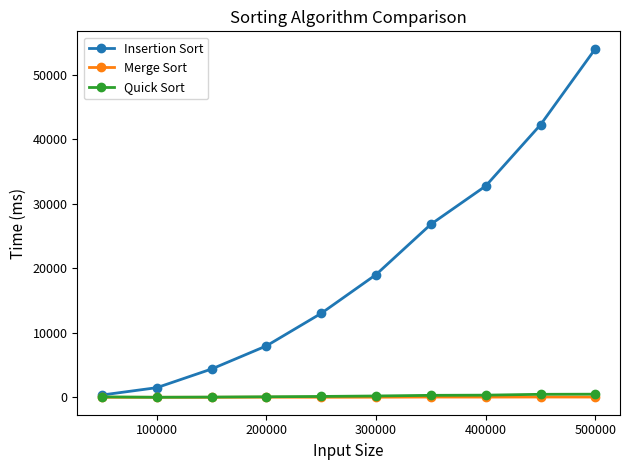

Which series has the largest total across all categories?

Insertion Sort